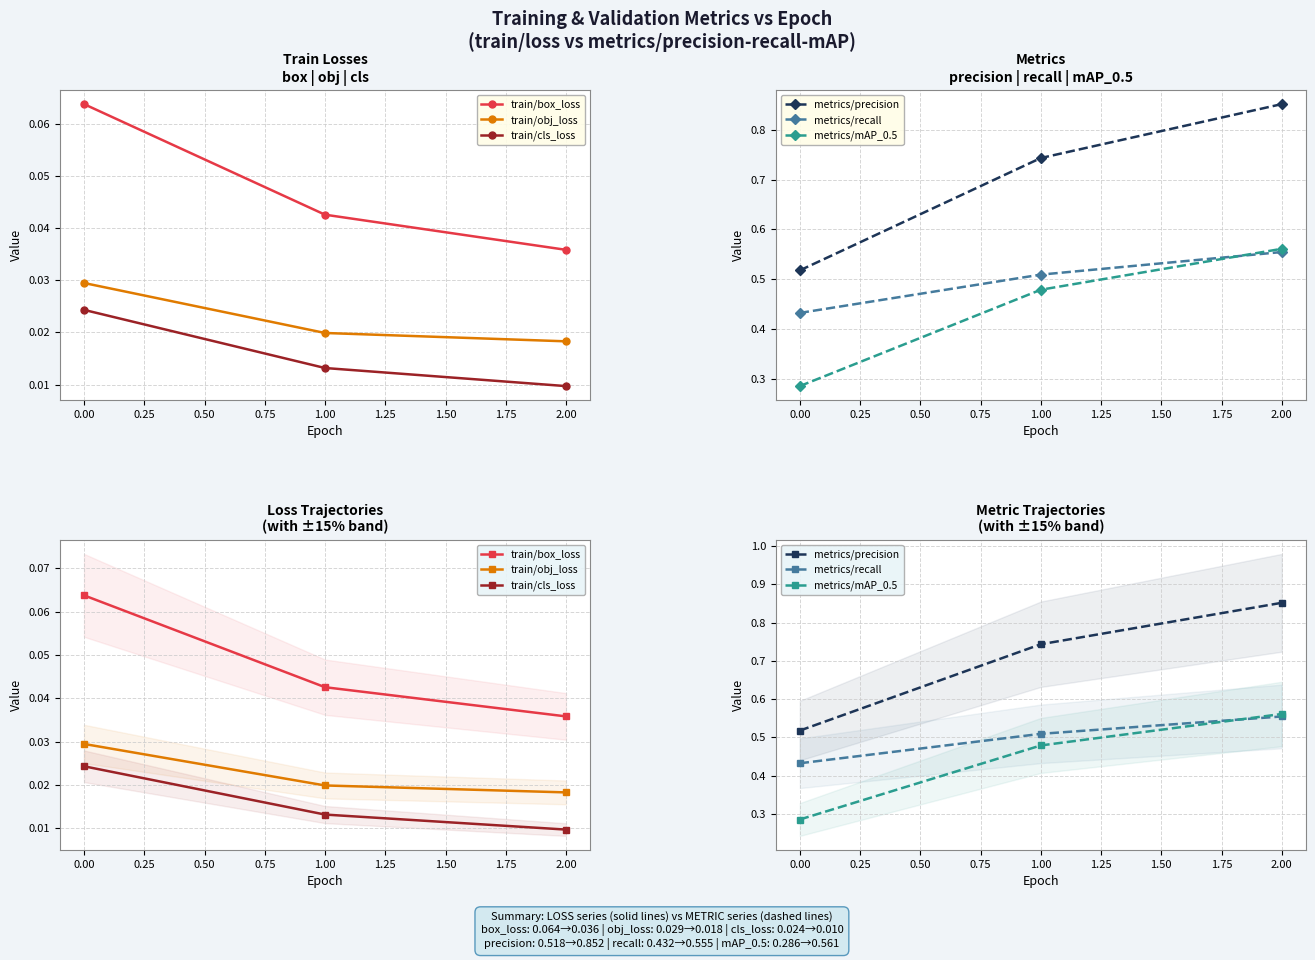

Reading left to right, extract all data points from this chart.

train/box_loss: 0.1	0.0	0.0
train/obj_loss: 0.0	0.0	0.0
train/cls_loss: 0.0	0.0	0.0
metrics/precision: 0.5	0.7	0.9
metrics/recall: 0.4	0.5	0.6
metrics/mAP_0.5: 0.3	0.5	0.6